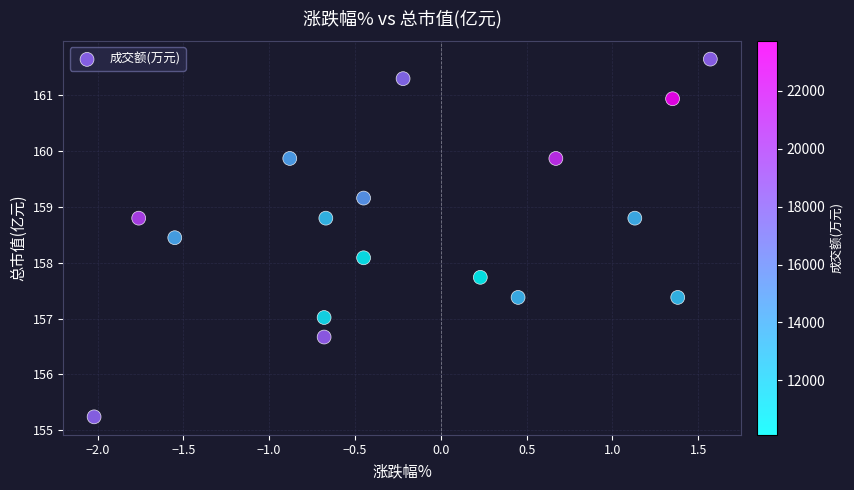

What Y value in the scatter plot is closest to 158?

158.1